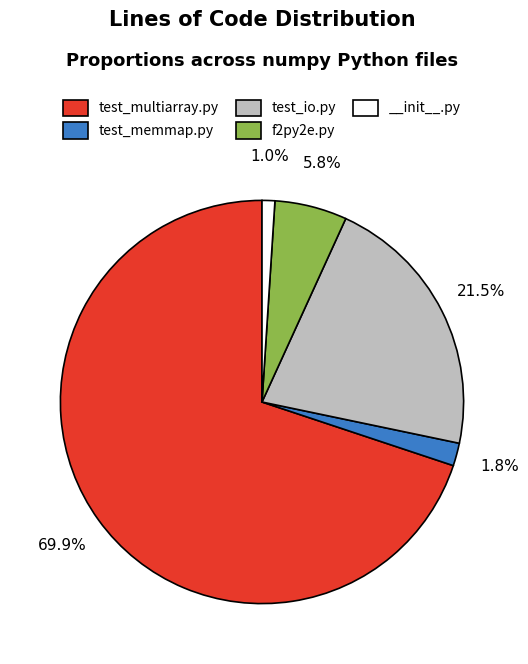

Is it true that test_memmap.py is 11% of the pie?

False